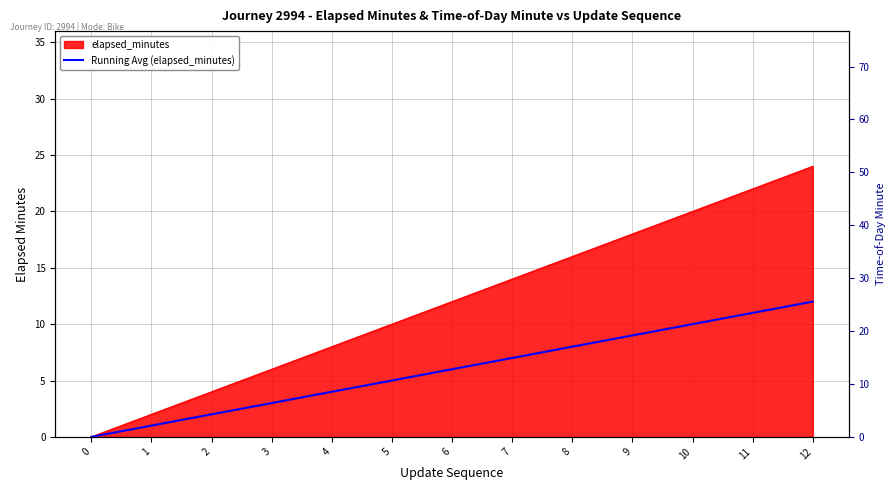

Is it true that the value at 5 is 5?

True